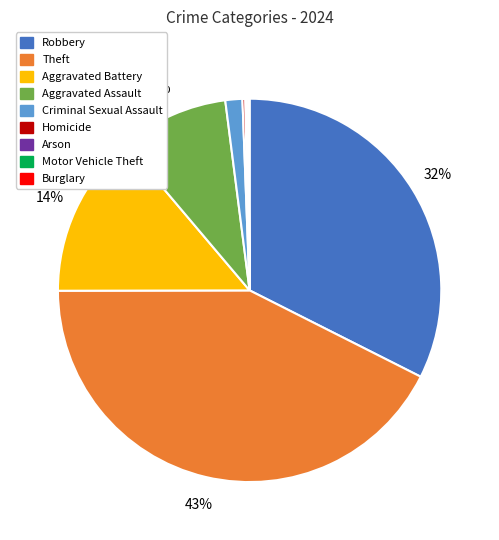

Is it true that Aggravated Battery is 14% of the pie?

True